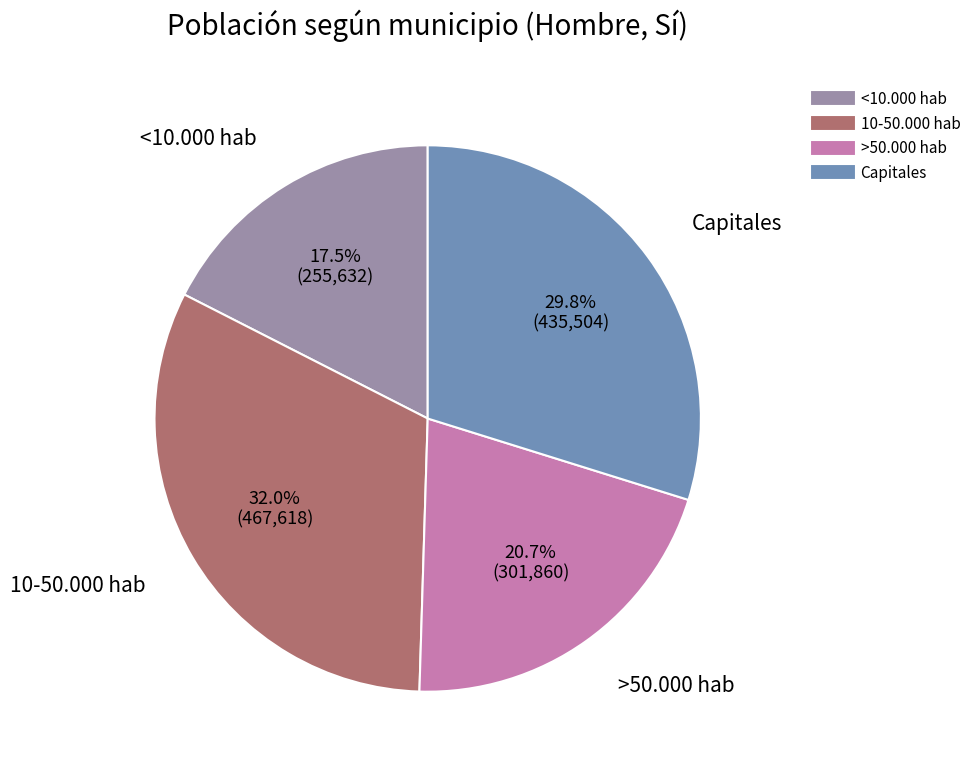

Do <10.000 hab and Capitales together represent more than half of the pie?

No